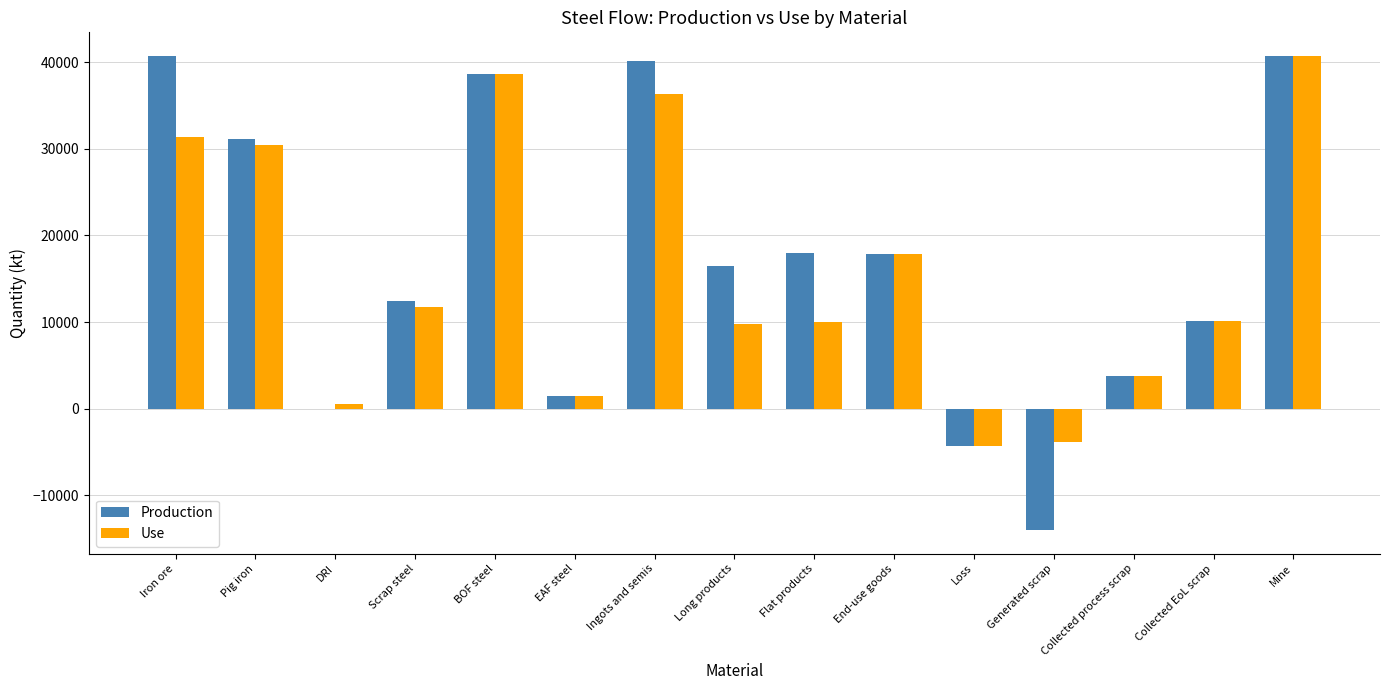

Which category has the highest value in the Use series?

Mine